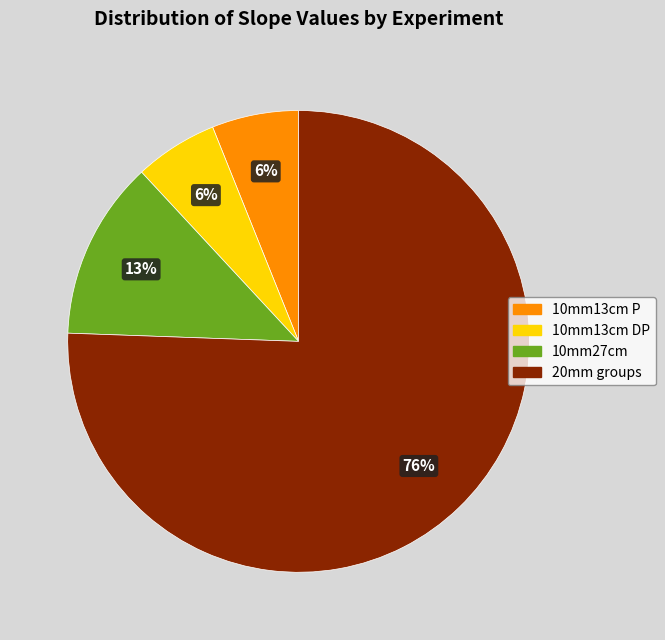

How many slices are in this pie chart?

4